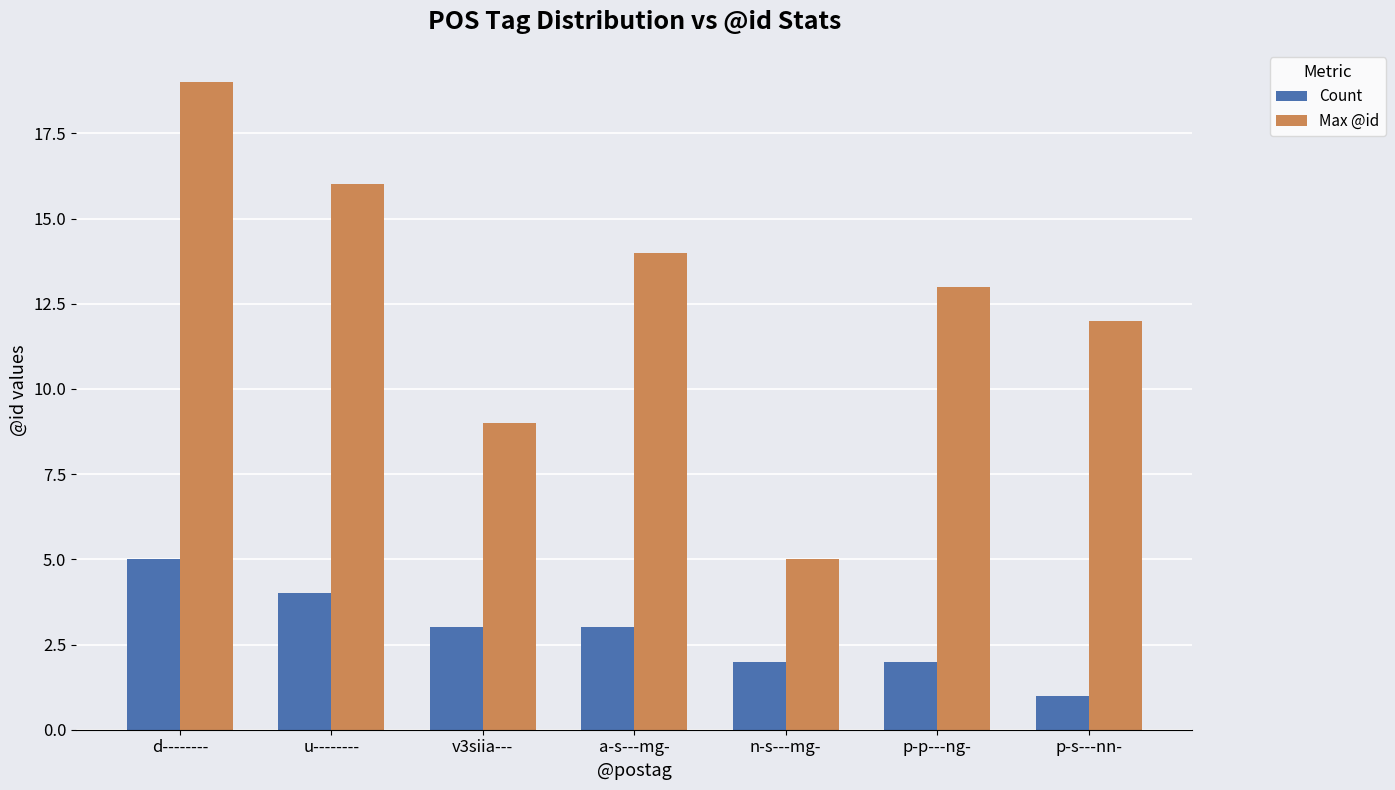

True or false: Max @id has a value of 6 at v3siia---.

False